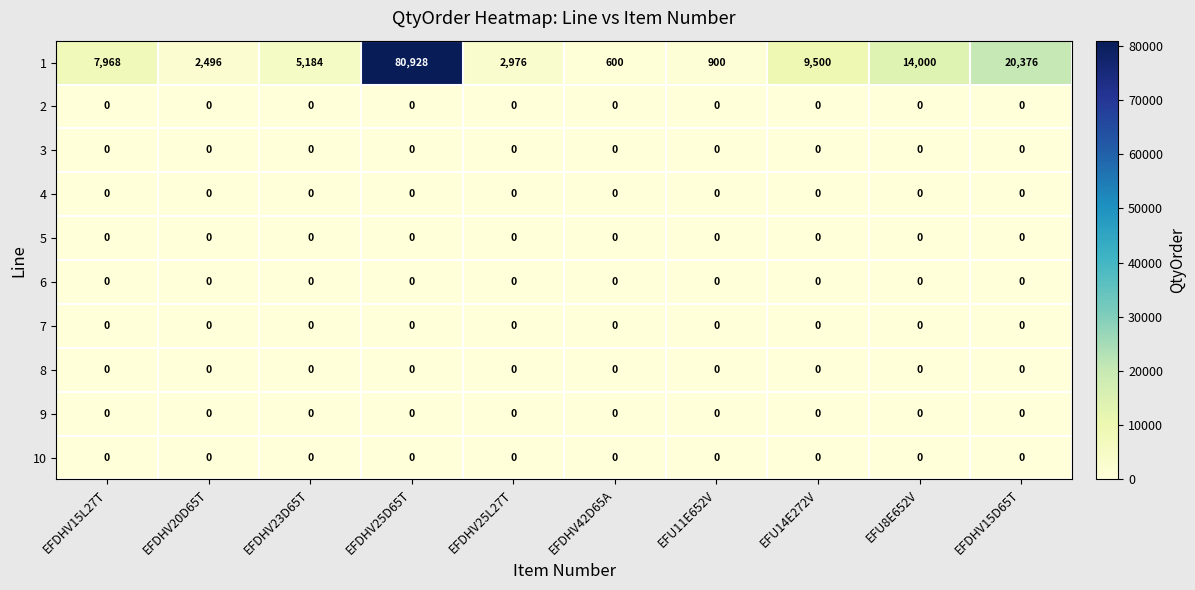

What is the spread (max minus min) of values at EFDHV42D65A?

600